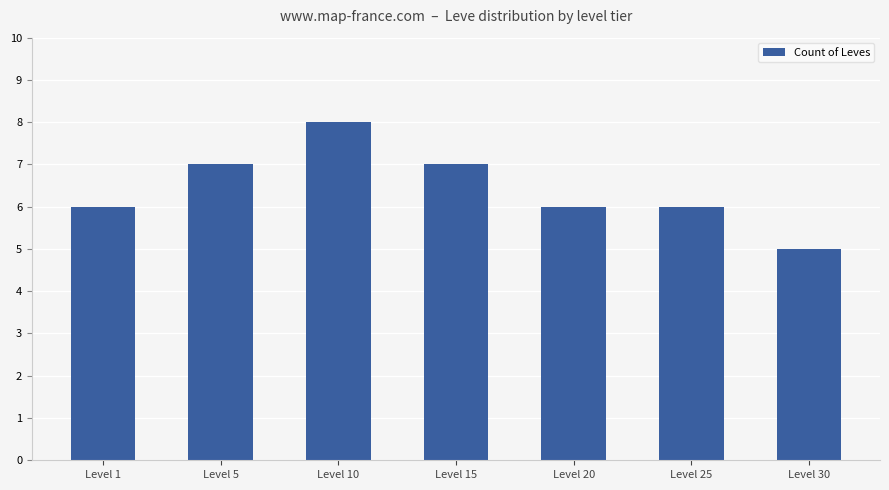

Which category has the highest value across all series?

Level 10